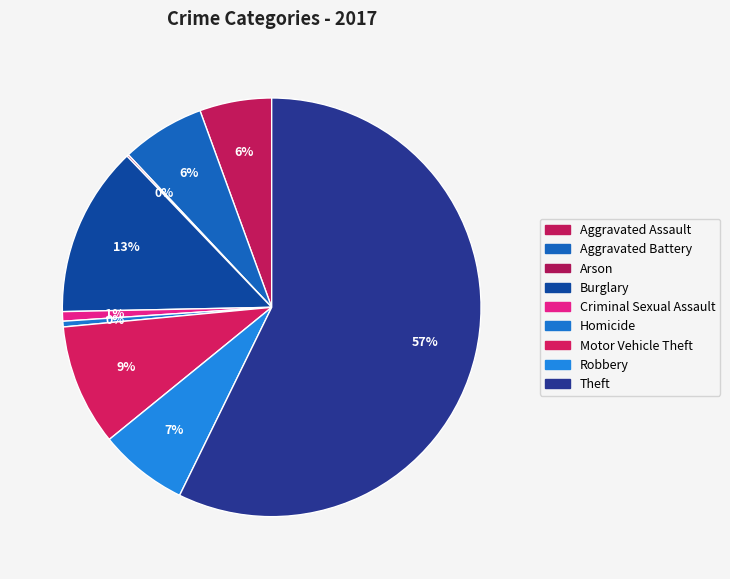

To the nearest percent, what is the difference between the largest and smallest slice percentages?

57%